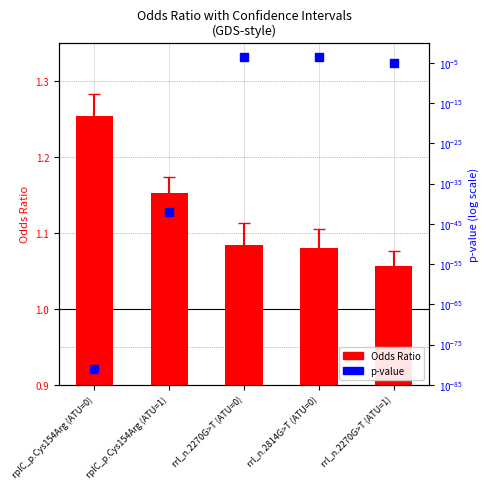

What are all the series names shown in the legend?

Odds Ratio, p-value